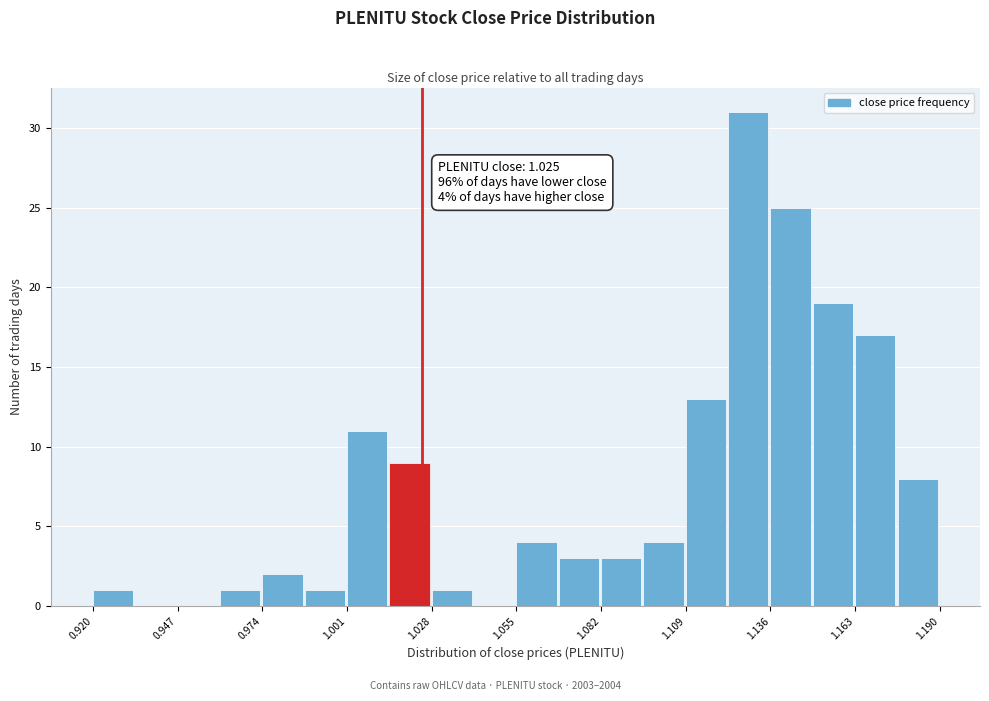

Around what value on the x-axis is the tallest bar? Give the approximate position of its centre, as read against the axis.

1.130